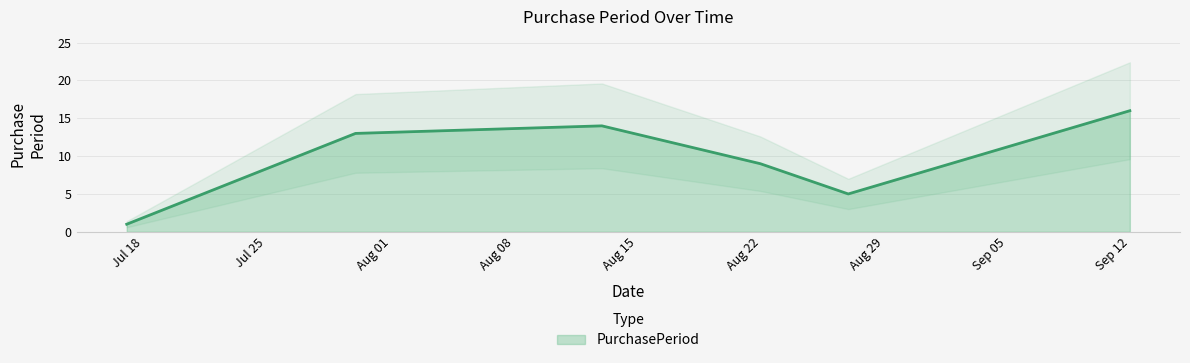

List the labels in order of value, smallest first.

2017-07-18, 2017-08-28, 2017-08-23, 2017-07-31, 2017-08-14, 2017-09-13